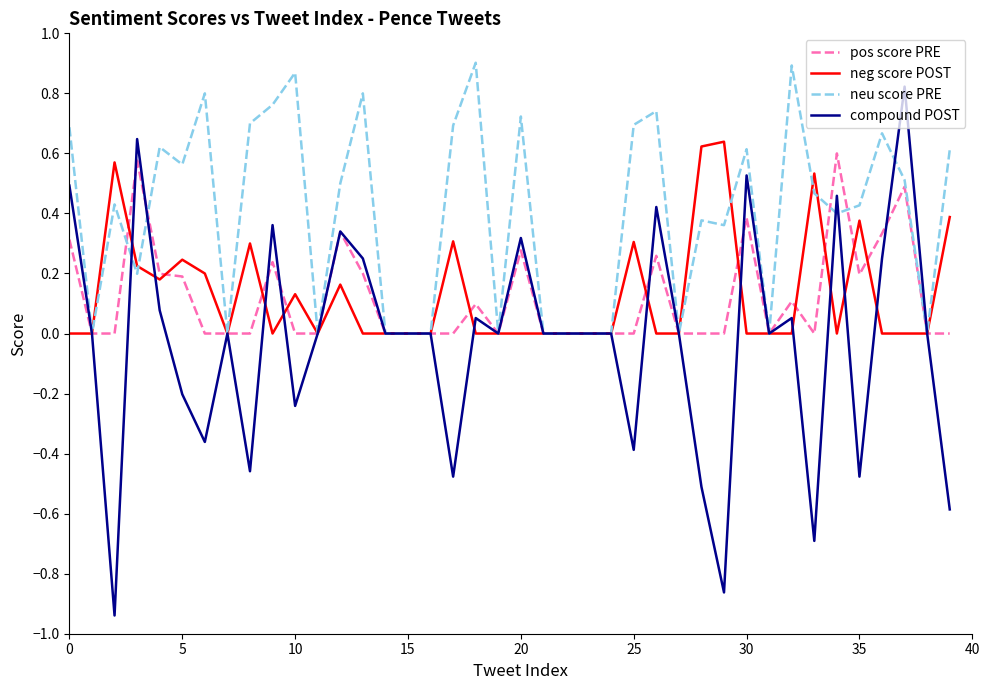

Which series has the largest total across all categories?

neu score PRE